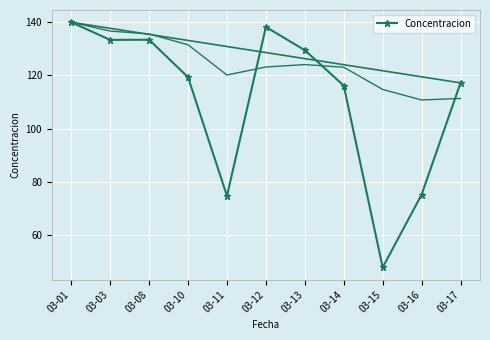

Is this an area chart (filled region under the line)?

No